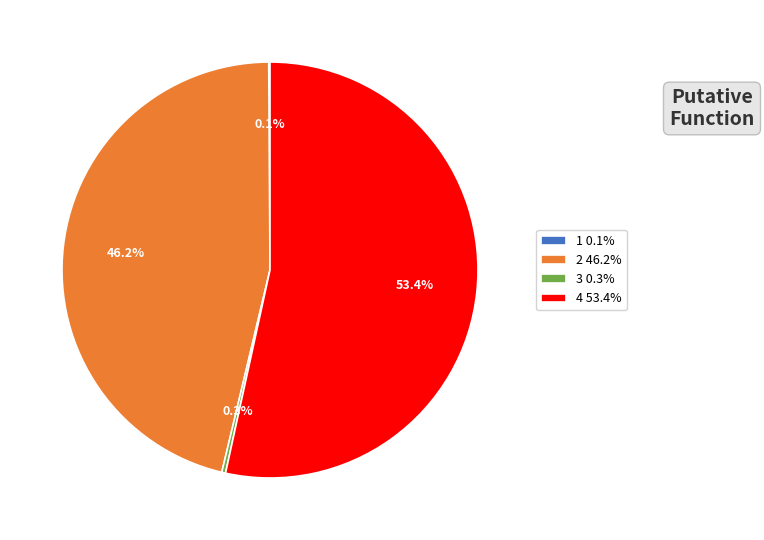

What percentage is the 4 slice, to the nearest percent?

53%